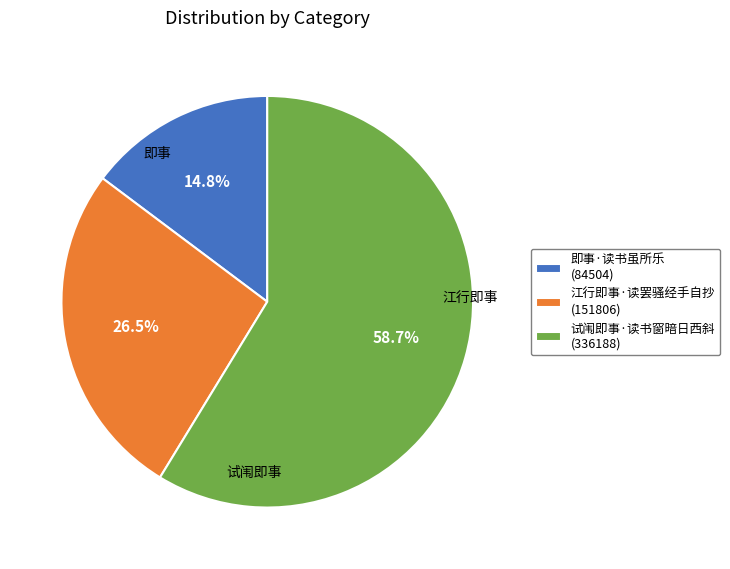

Between 试闱即事·读书窗暗日西斜 (336188) and 即事·读书虽所乐 (84504), which is larger?

试闱即事·读书窗暗日西斜 (336188)